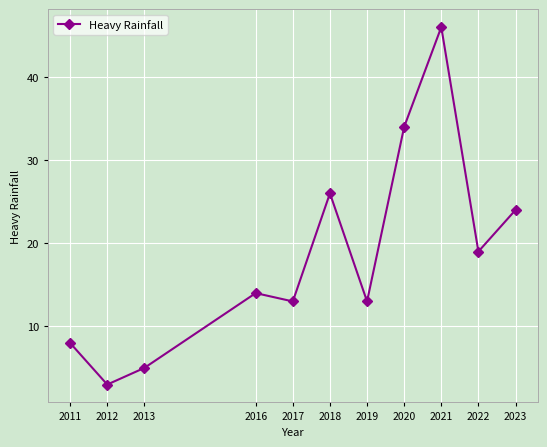

What is the difference between the maximum and minimum values?

43